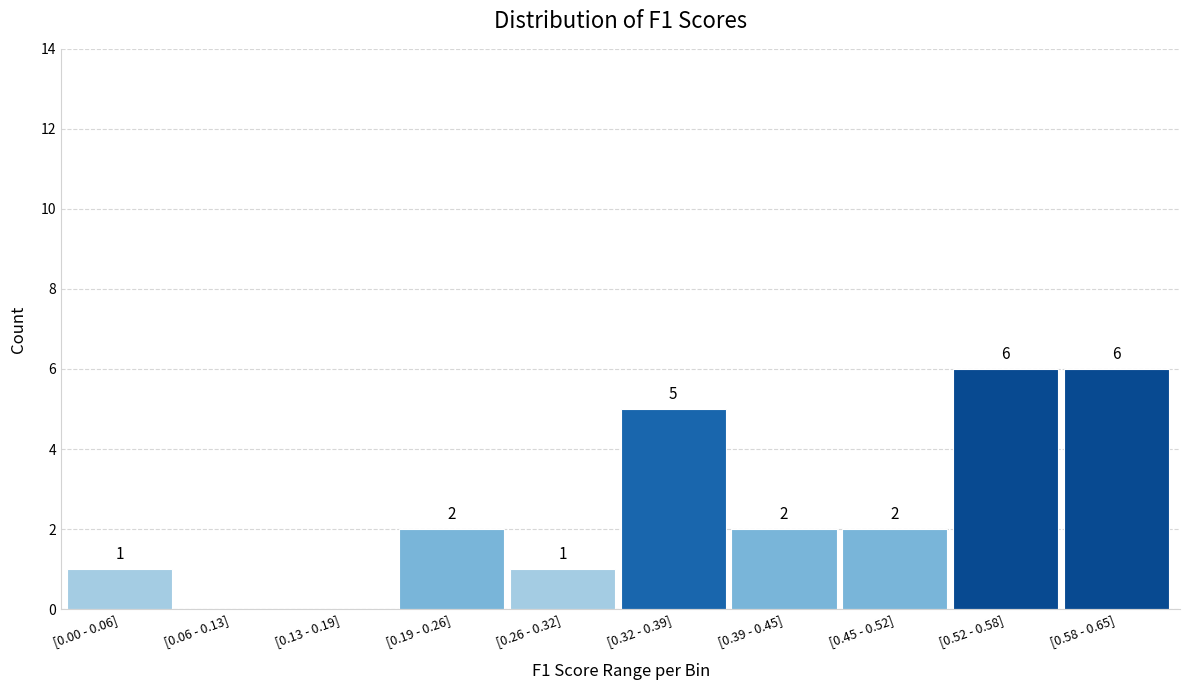

Reading left to right, transcribe all the data shown in this chart.

[0.00 - 0.06]=1	[0.06 - 0.13]=0	[0.13 - 0.19]=0	[0.19 - 0.26]=2	[0.26 - 0.32]=1	[0.32 - 0.39]=5	[0.39 - 0.45]=2	[0.45 - 0.52]=2	[0.52 - 0.58]=6	[0.58 - 0.65]=6